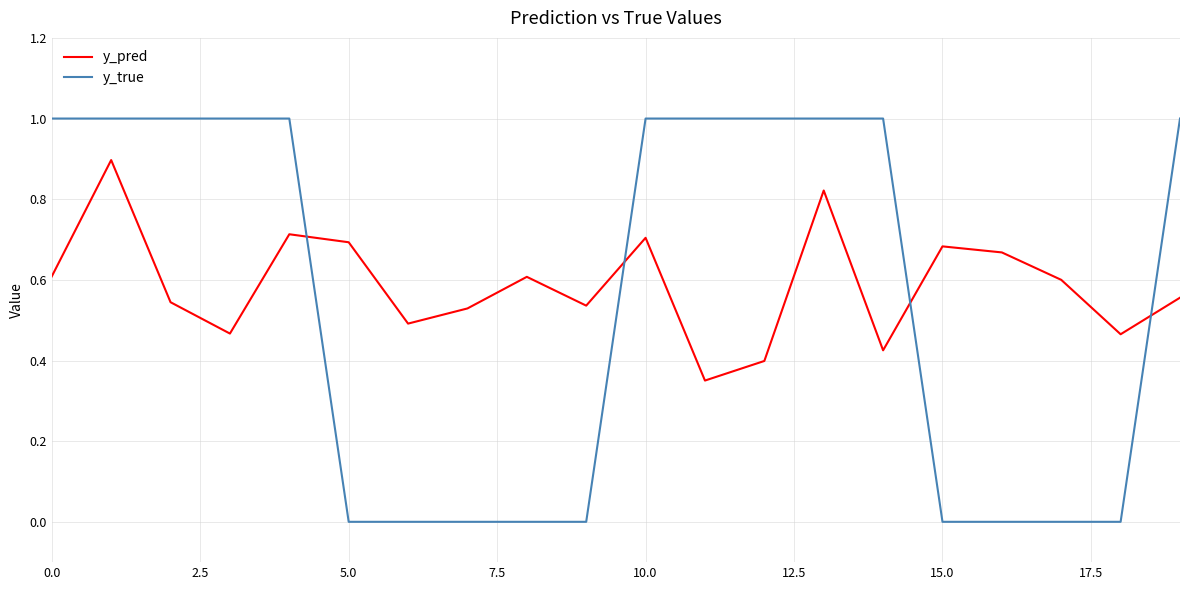

What is the difference between the maximum and minimum values in the y_true series?

1.0